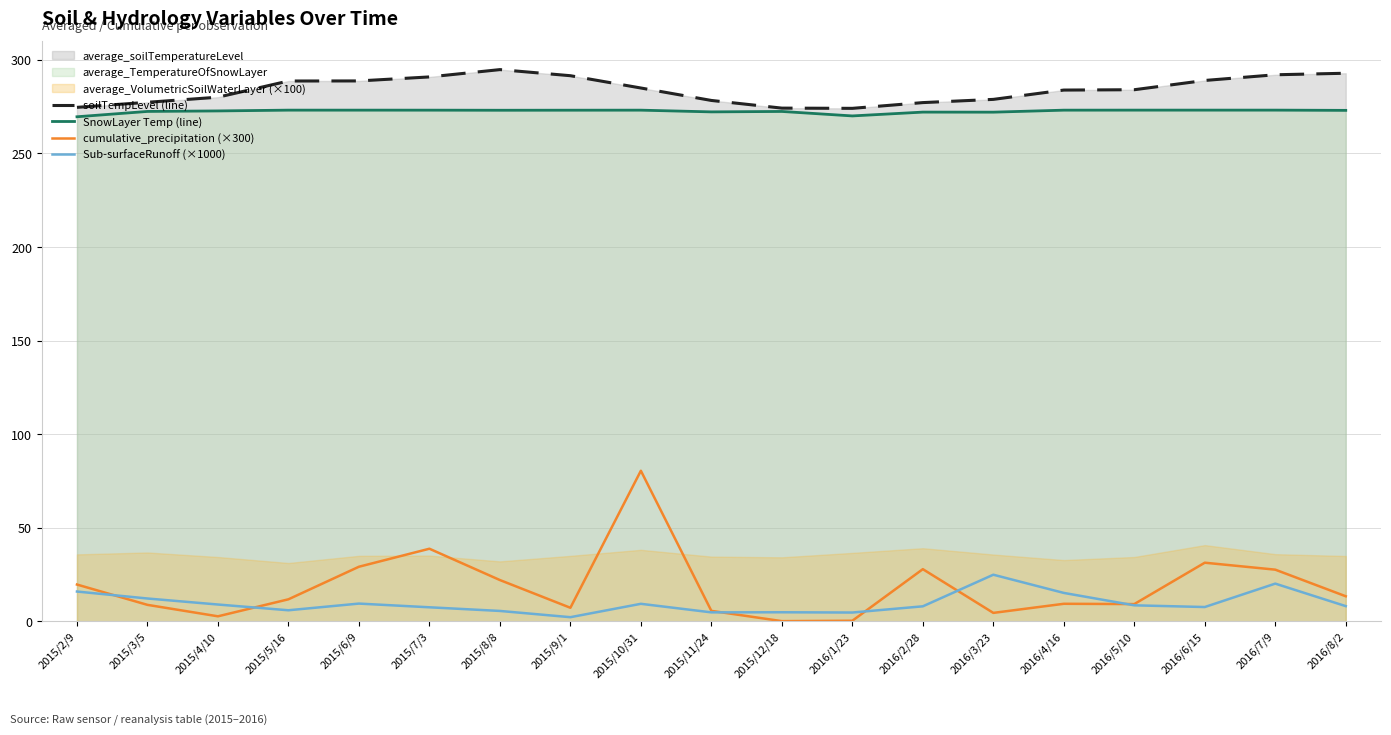

True or false: soilTempLevel (line) and Sub-surfaceRunoff (×1000) cross at least once.

False